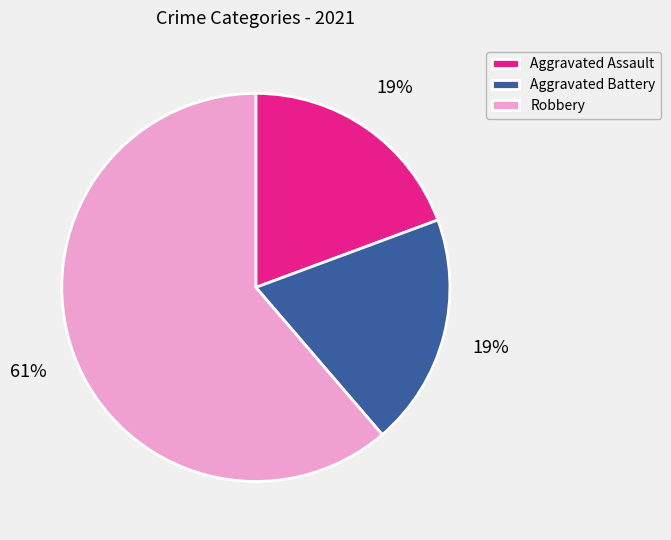

Which has a higher value, Robbery or Aggravated Battery?

Robbery